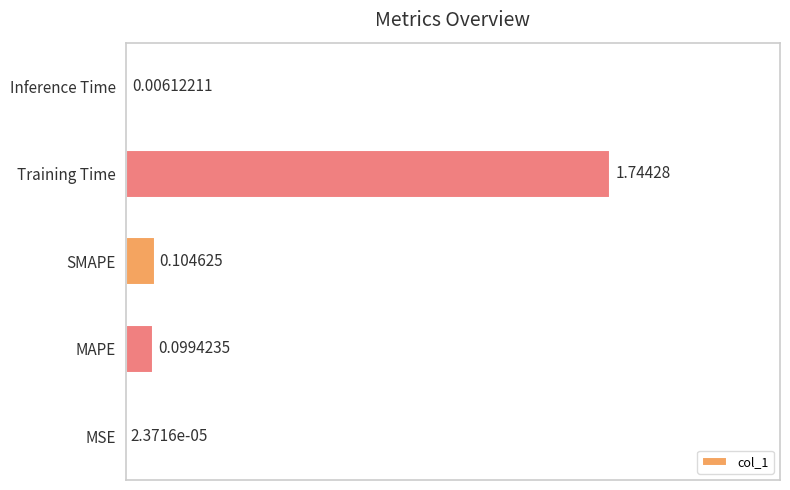

What is the change in value from MSE to MAPE?

+0.1